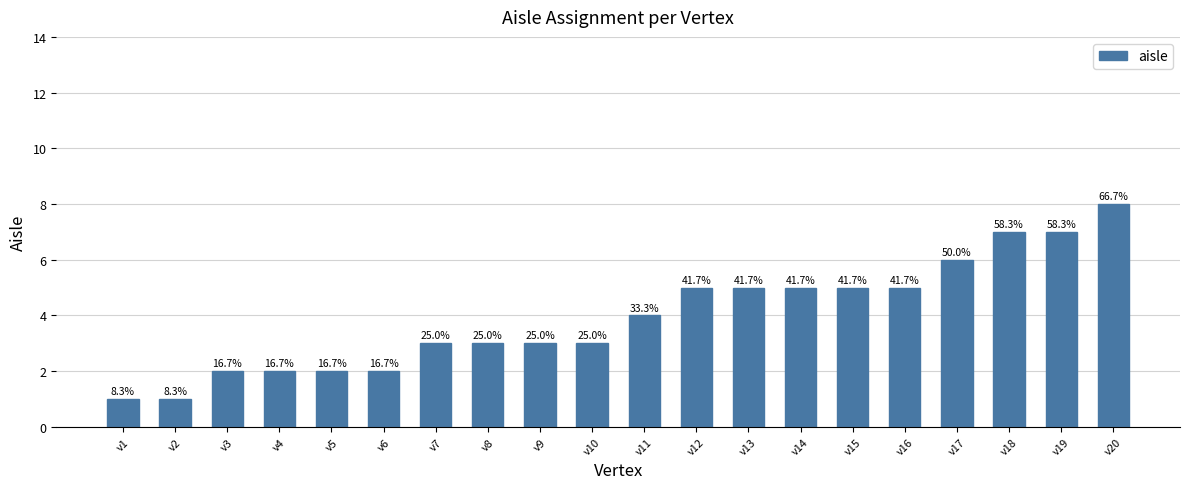

Reading right to left, what are all the values shown in this chart?

8	7	7	6	5	5	5	5	5	4	3	3	3	3	2	2	2	2	1	1